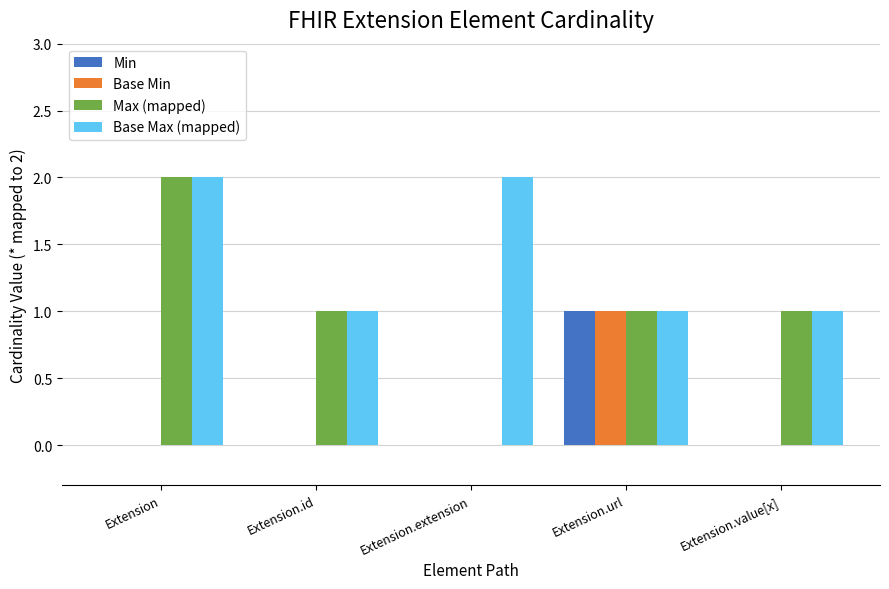

Are the bars horizontal?

No